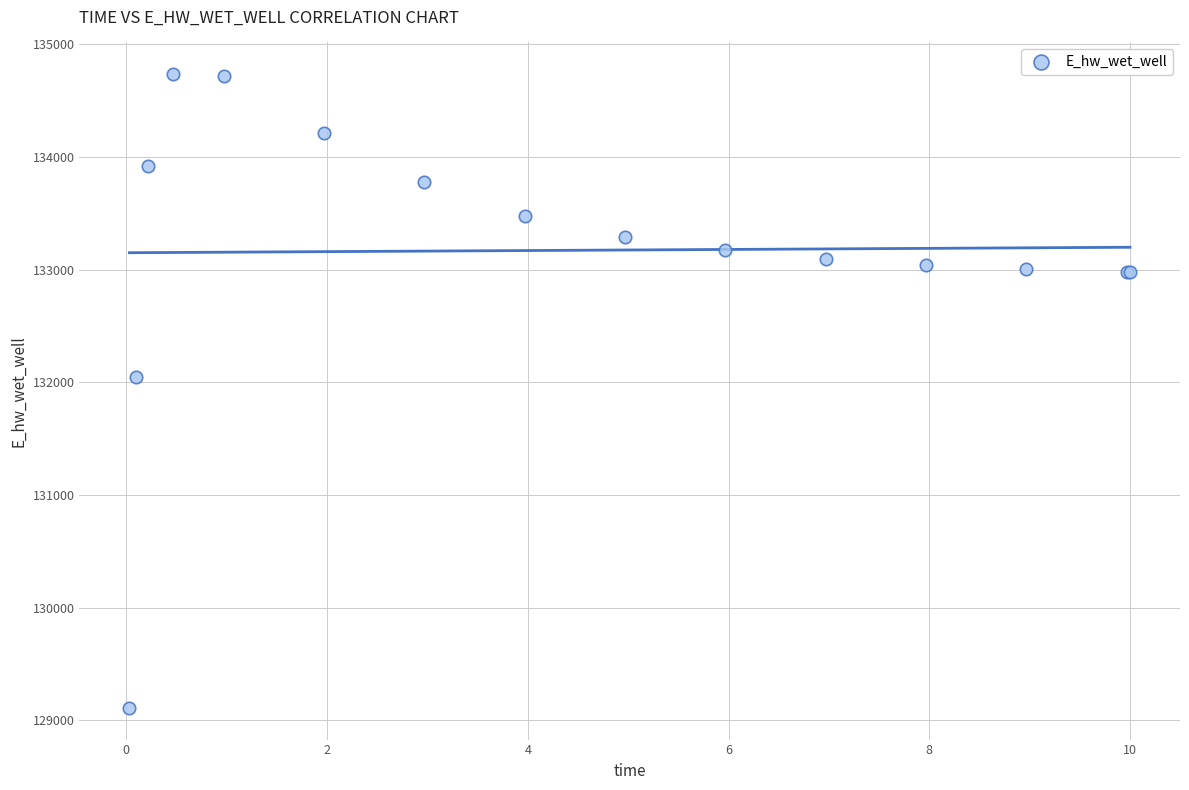

What Y value in the scatter plot is closest to 131922?

132045.0